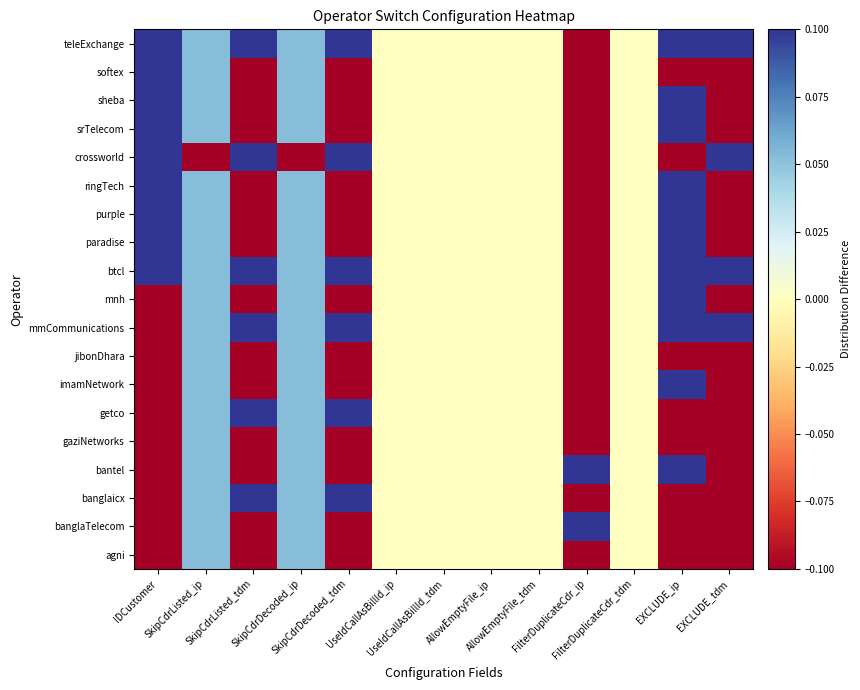

At EXCLUDE_tdm, list the series in order from largest to smallest.

mmCommunications, btcl, crossworld, teleExchange, agni, banglaTelecom, banglaicx, bantel, gaziNetworks, getco, imamNetwork, jibonDhara, mnh, paradise, purple, ringTech, srTelecom, sheba, softex